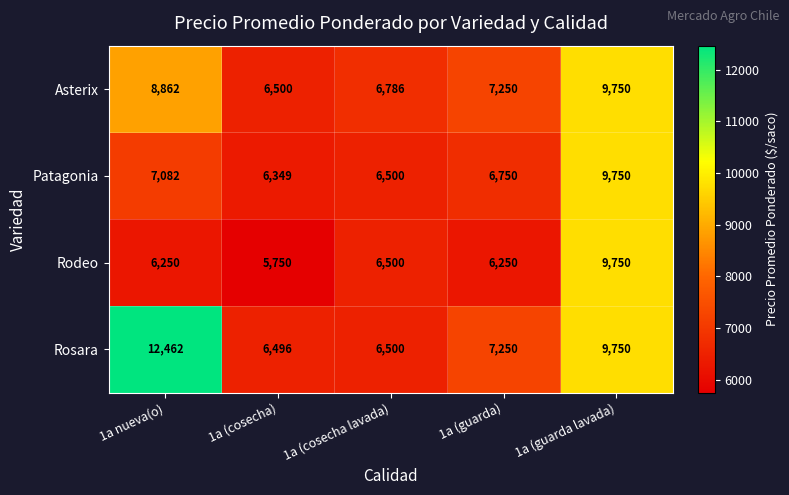

Reading left to right, extract all data points from this chart.

Asterix: 1a nueva(o)=8862	1a (cosecha)=6500	1a (cosecha lavada)=6786	1a (guarda)=7250	1a (guarda lavada)=9750
Patagonia: 1a nueva(o)=7082	1a (cosecha)=6349	1a (cosecha lavada)=6500	1a (guarda)=6750	1a (guarda lavada)=9750
Rodeo: 1a nueva(o)=6250	1a (cosecha)=5750	1a (cosecha lavada)=6500	1a (guarda)=6250	1a (guarda lavada)=9750
Rosara: 1a nueva(o)=12462	1a (cosecha)=6496	1a (cosecha lavada)=6500	1a (guarda)=7250	1a (guarda lavada)=9750